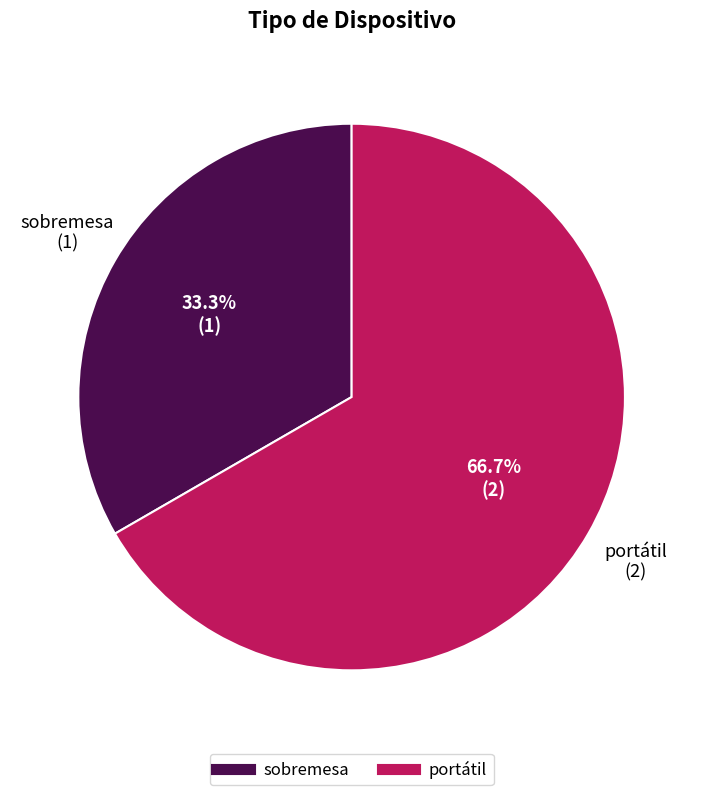

To the nearest percent, what percentage of the pie is portátil?

67%